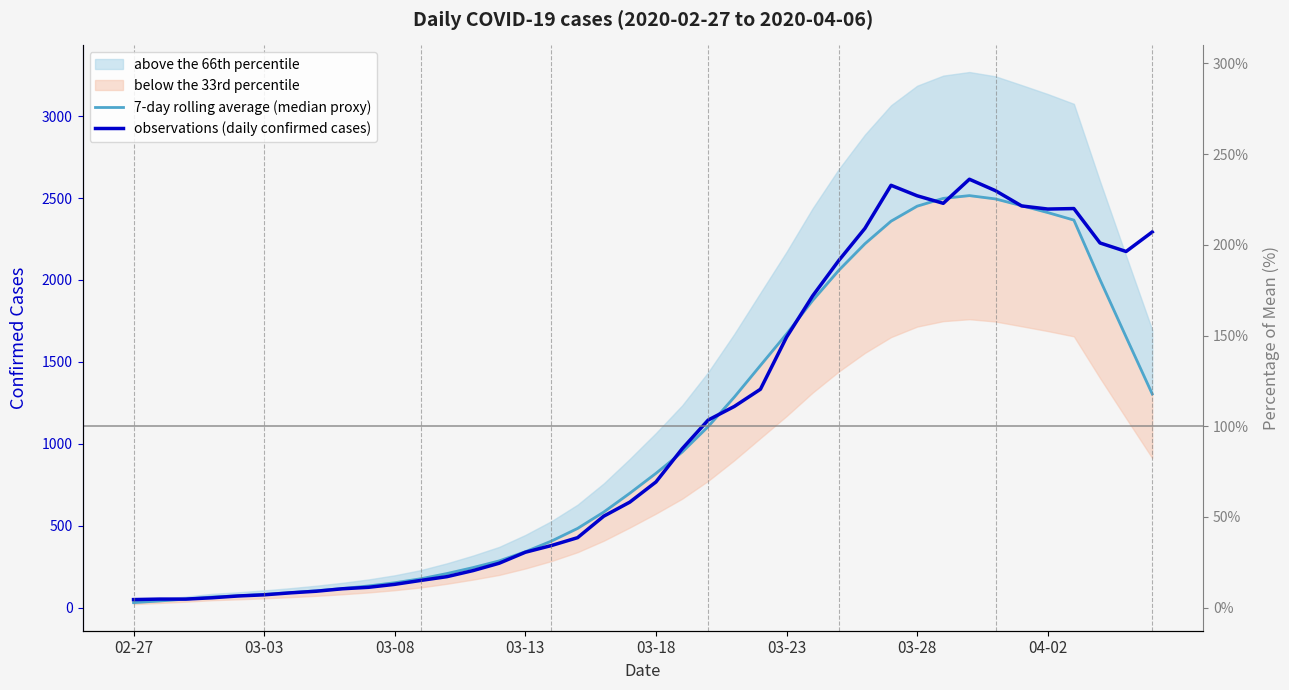

What is the difference between the observations (daily confirmed cases) values at 22 and 30?

1369.0